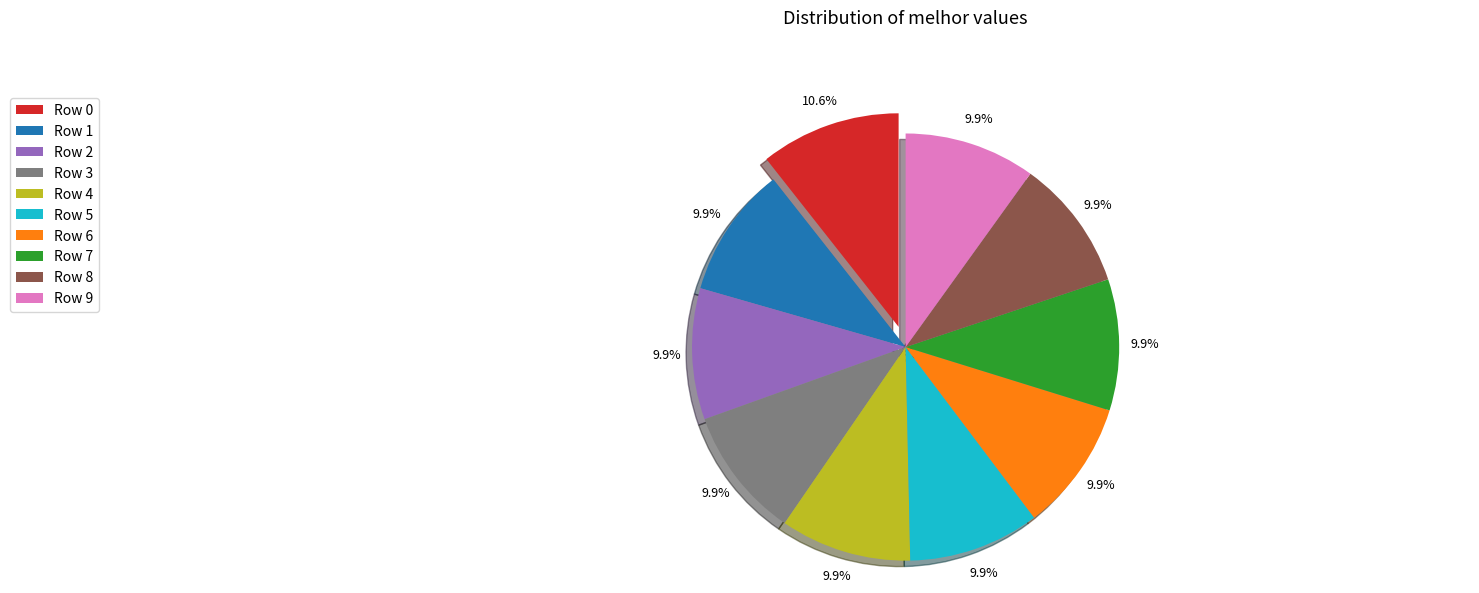

What is the largest slice in the pie chart?

Row 0